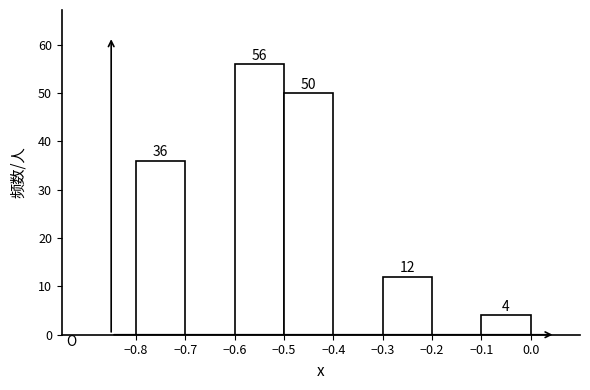

Which range on the x-axis has the tallest bar?

-0.6 to -0.5